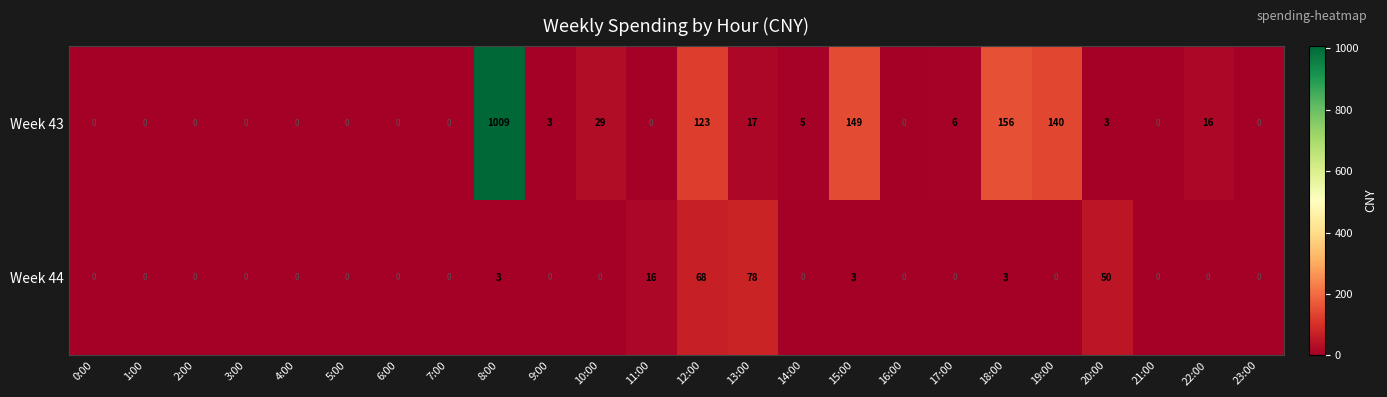

What is the total value across all series at 9:00?

3